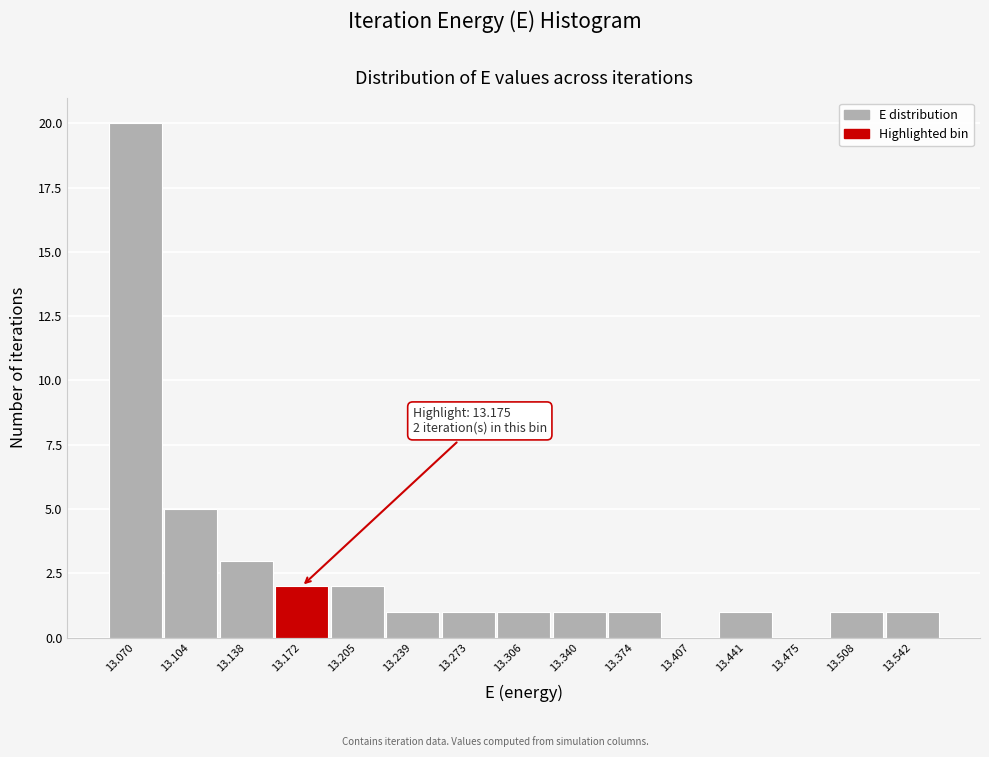

Which range on the x-axis has the tallest bar?

13.055 to 13.085